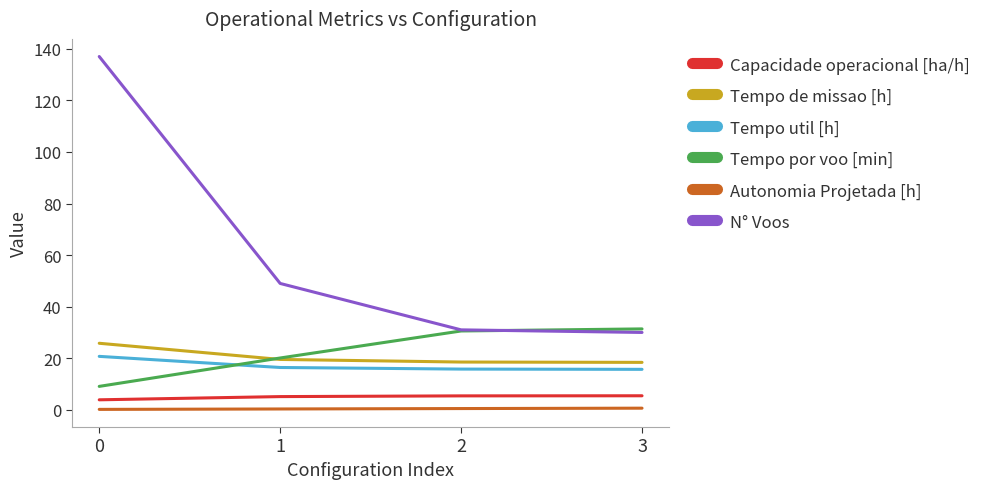

Is it true that Tempo util [h] equals 20.7 at 0?

True